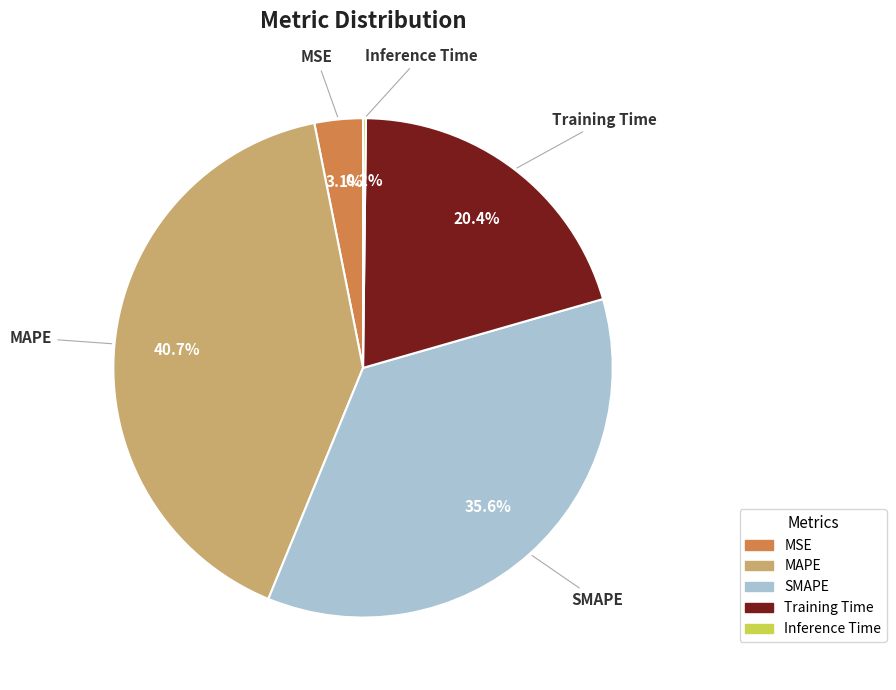

True or false: MSE accounts for 8% of the total.

False